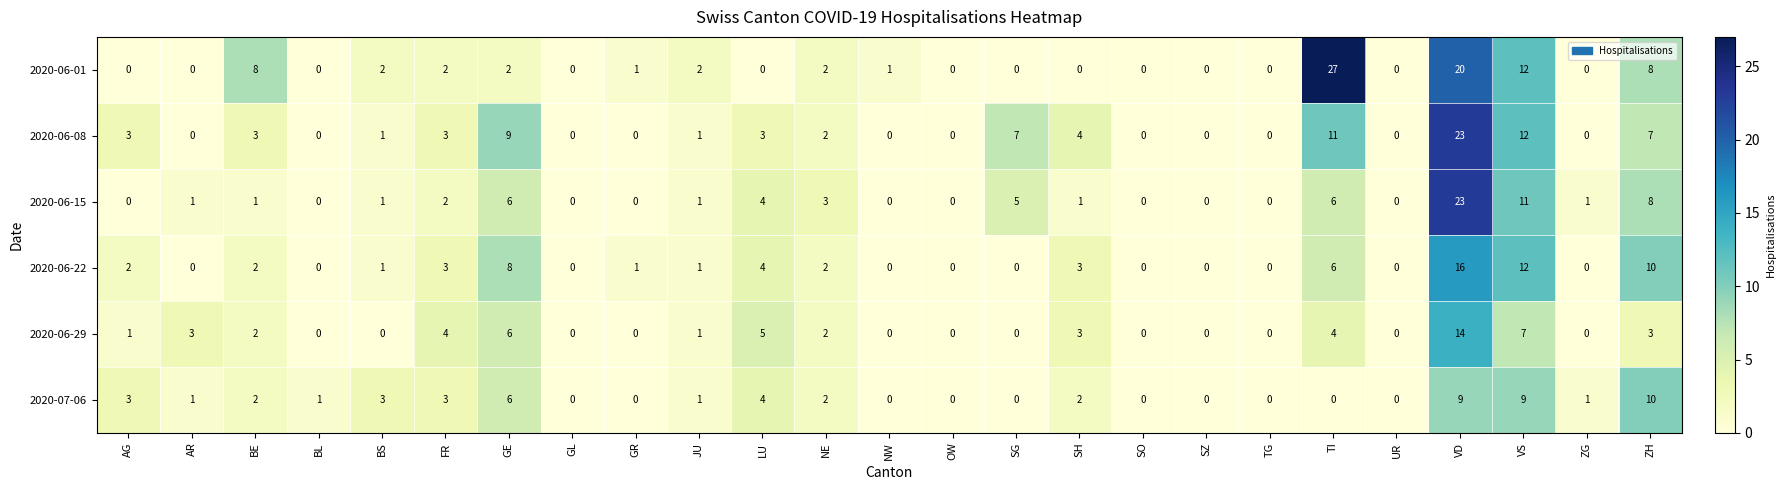

What is the difference between the maximum and minimum values in the 2020-06-01 series?

27